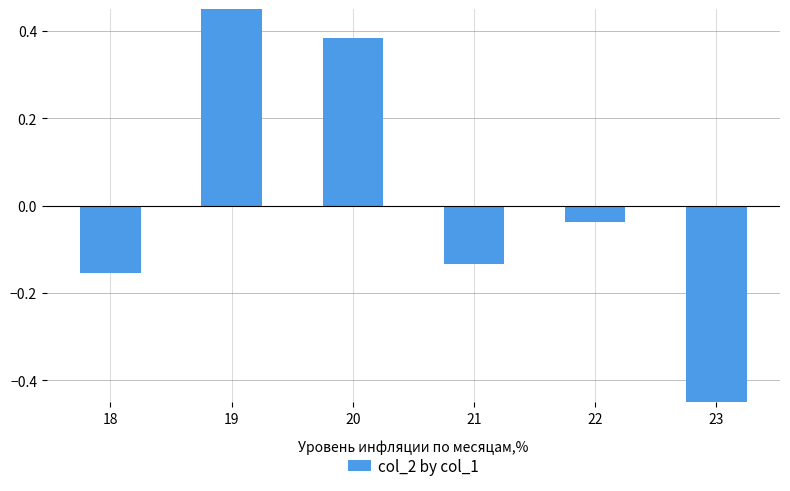

Which has a higher value, 20 or 22?

20